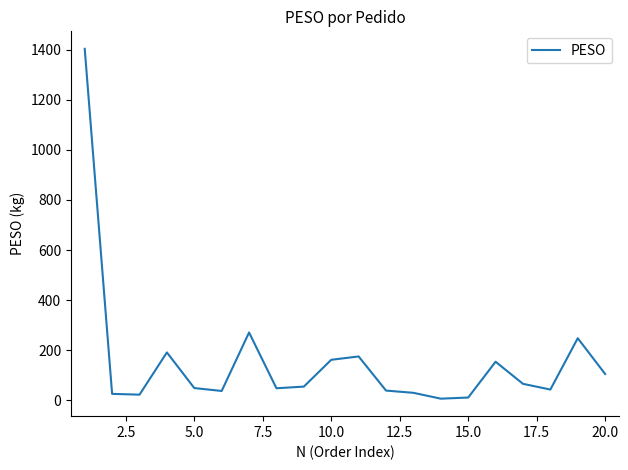

What is the maximum value shown in the chart?

1403.7